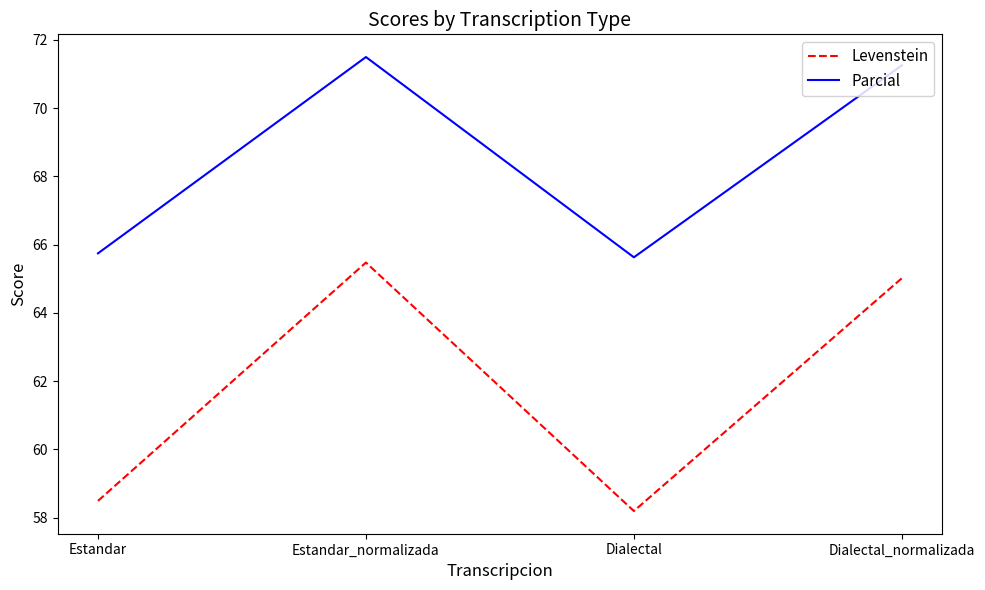

The value of Levenstein at Dialectal is 58.2. True or false?

True